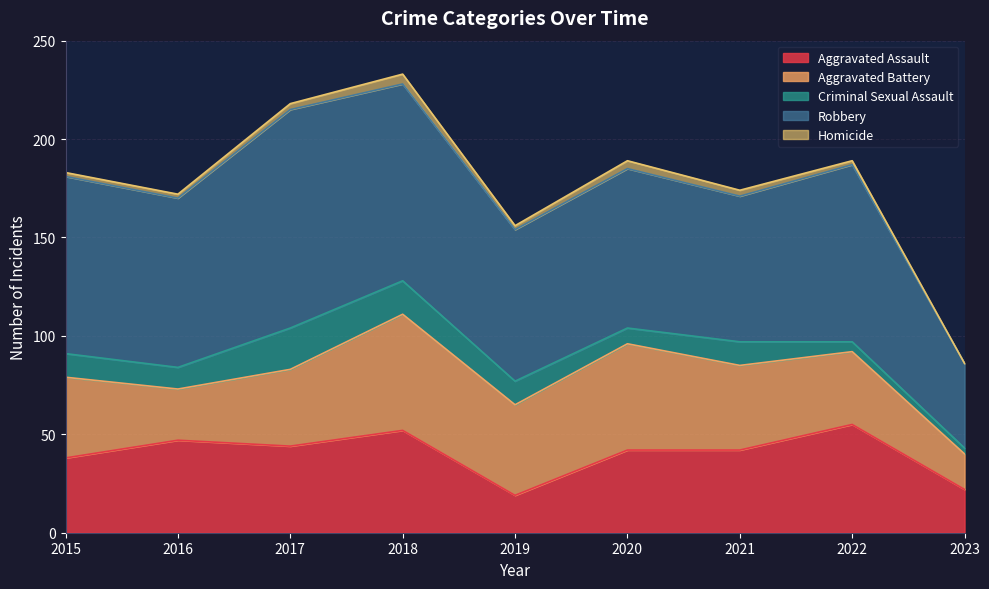

What is the value of the Aggravated Battery point at the 5th from the left?

46